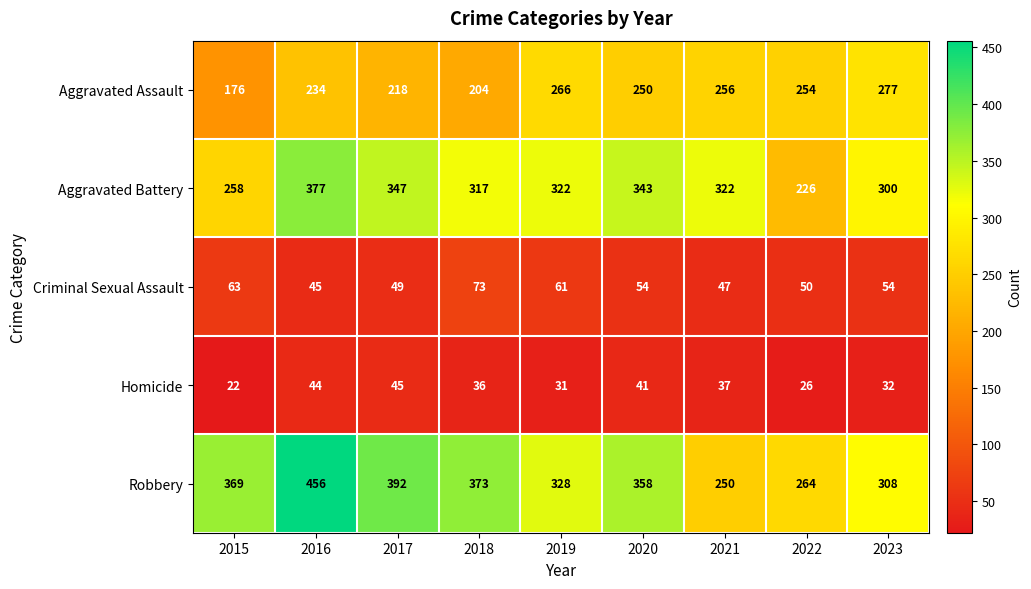

What is the spread (max minus min) of values at 2015?

347